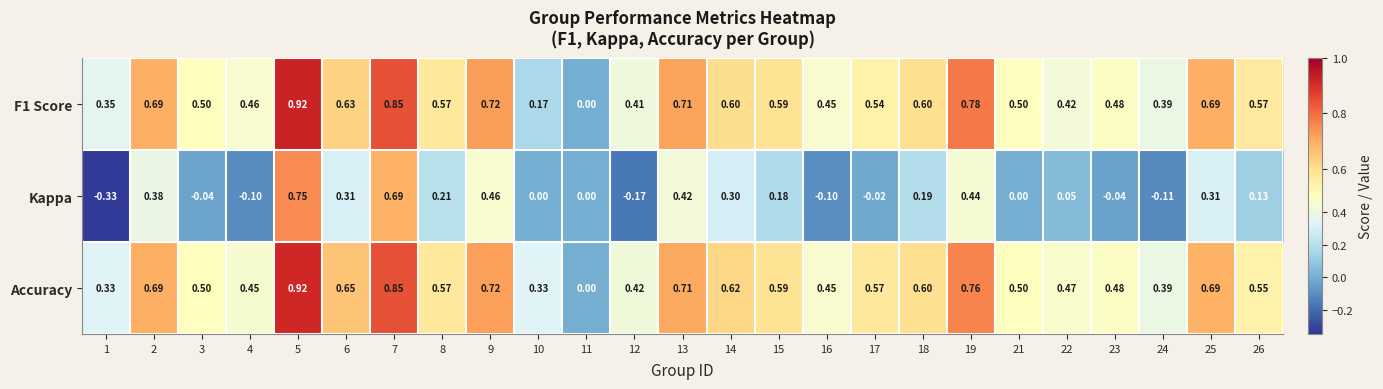

What is the total value across all series at 10?

0.5